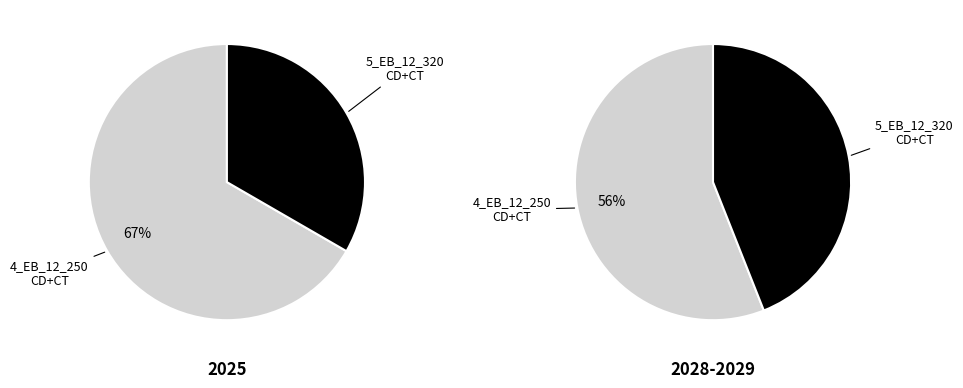

Count the number of slices in the pie.

2